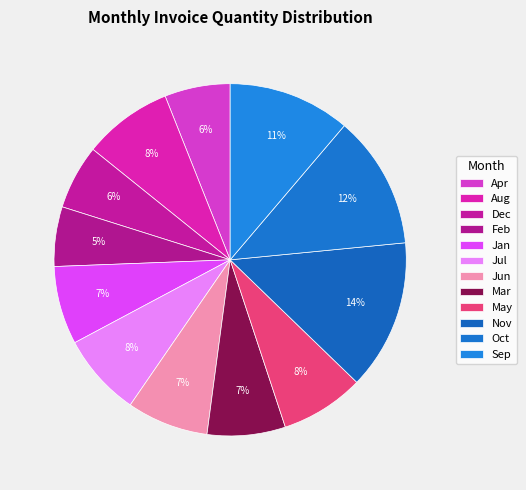

What is the largest slice in the pie chart?

Nov